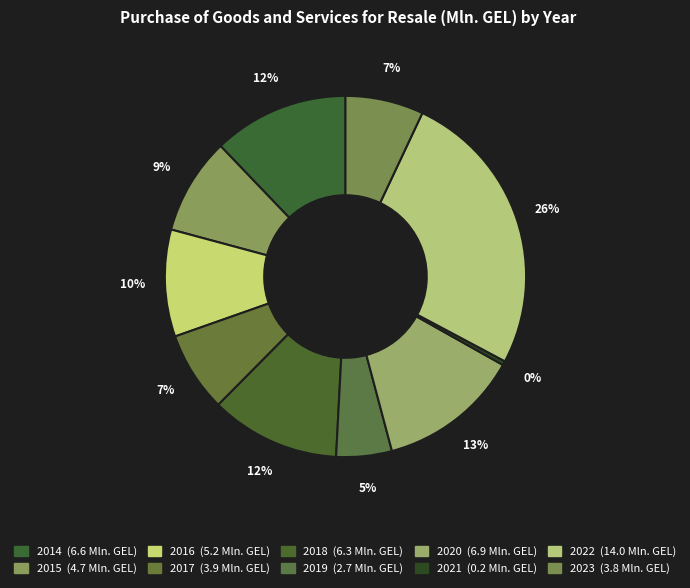

How many slices are in this pie chart?

10